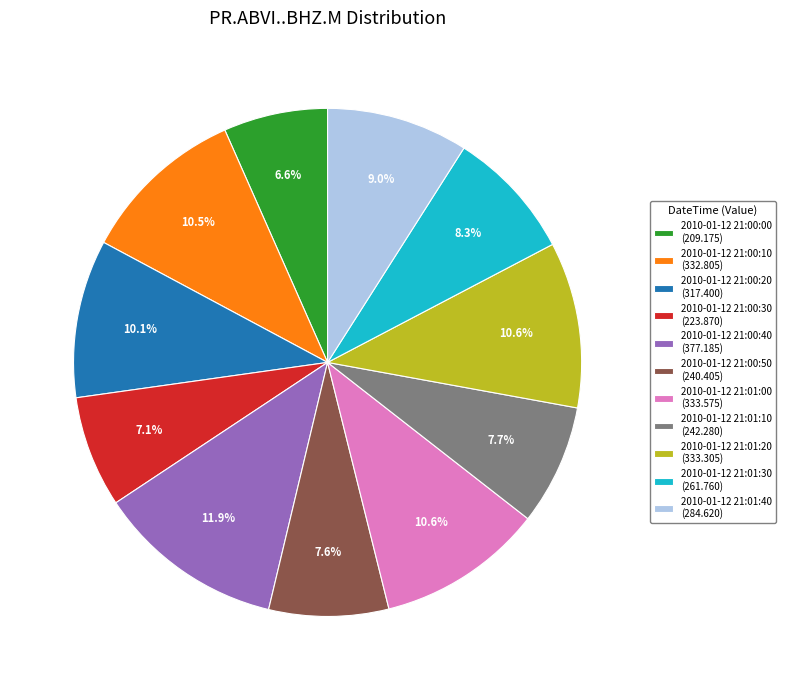

Which slice is the largest?

2010-01-12 21:00:40